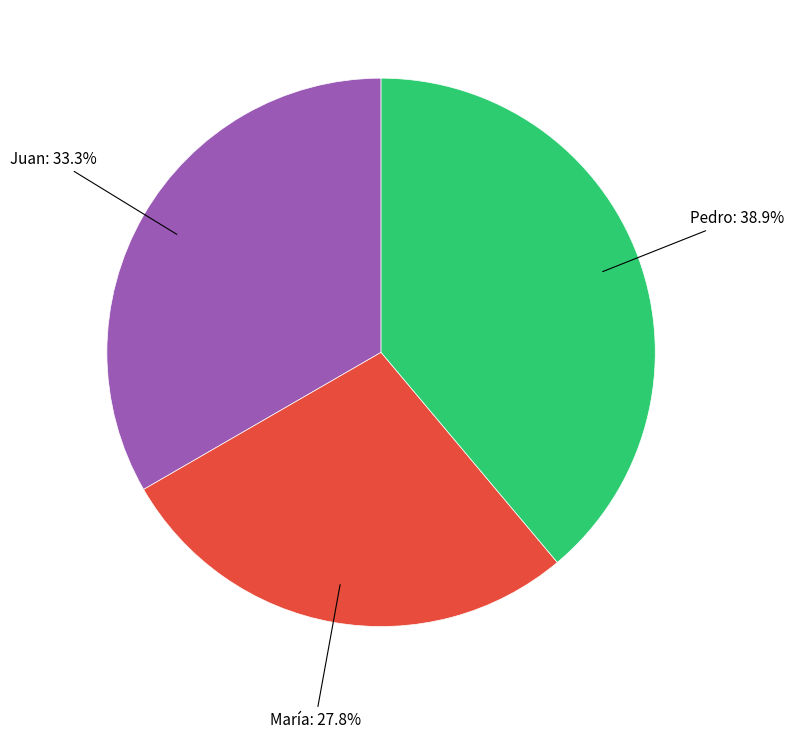

How many segments does this pie chart have?

3